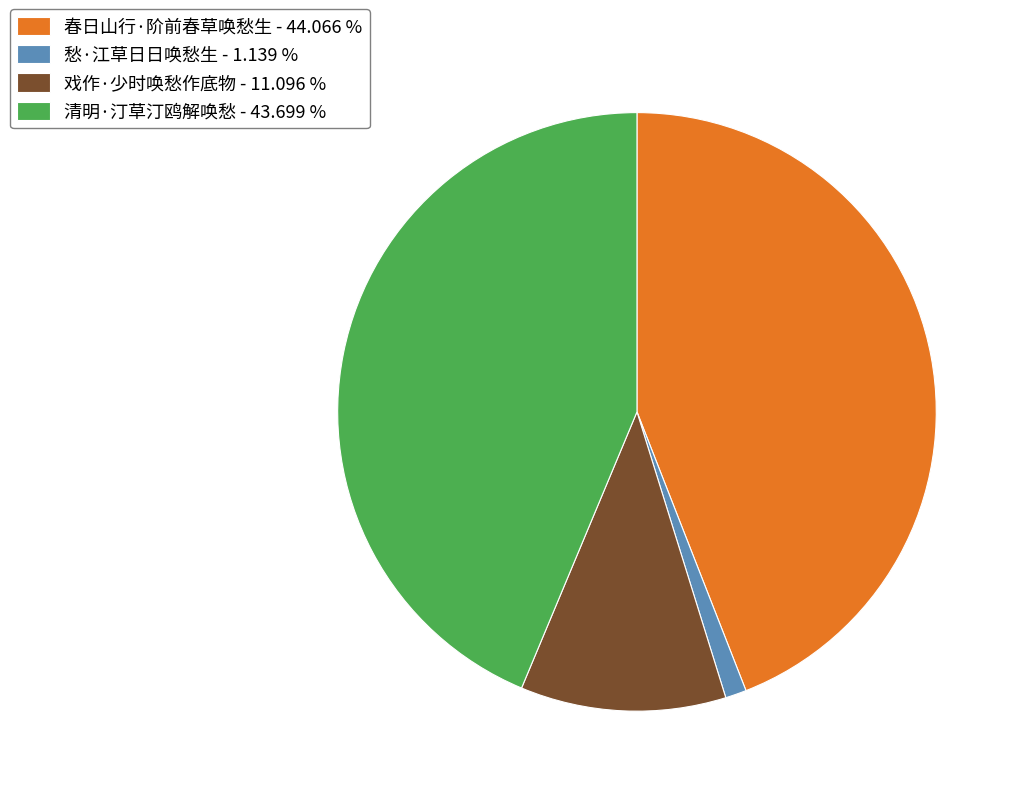

Does any single category account for the majority?

No